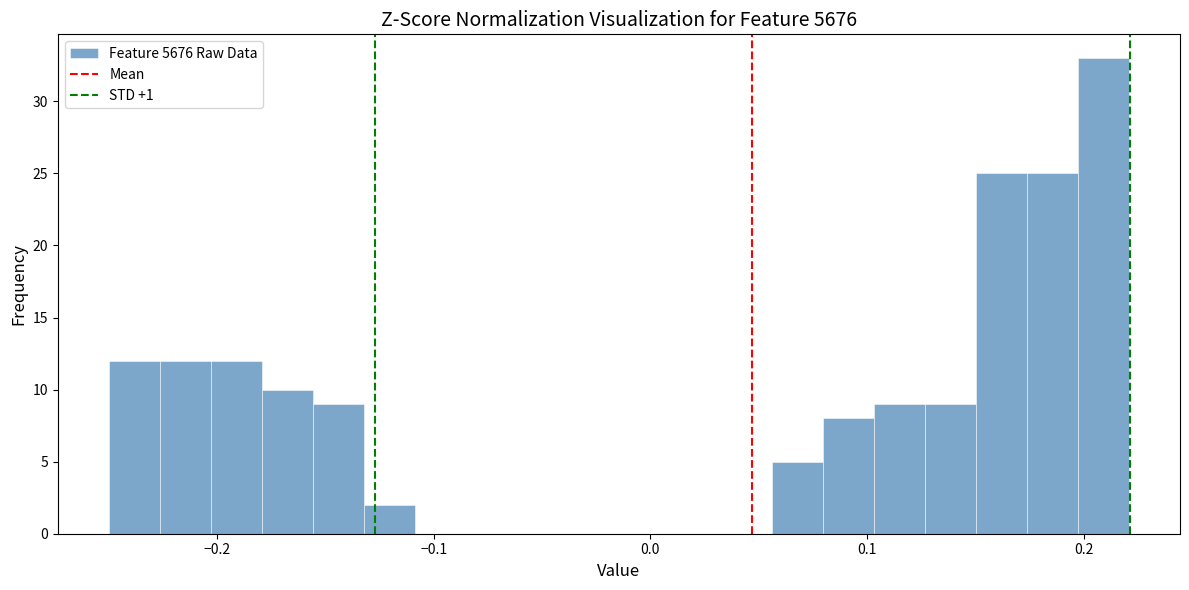

Around what value on the x-axis is the tallest bar? Give the approximate position of its centre, as read against the axis.

0.21